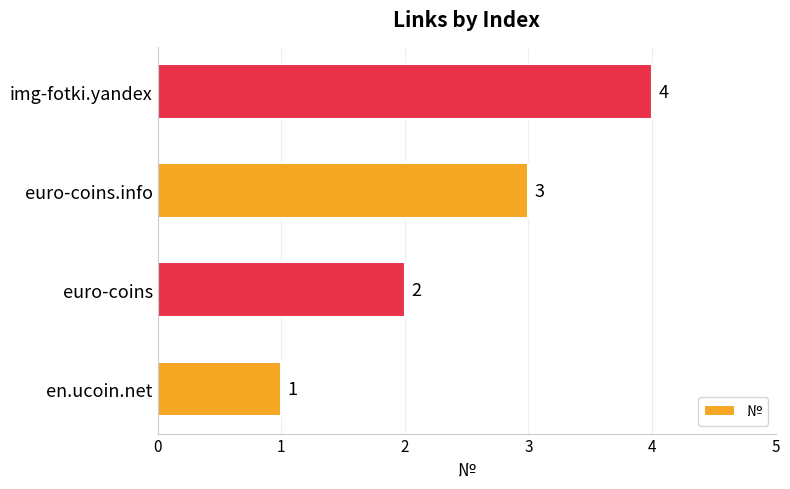

Rank the categories by value from highest to lowest.

img-fotki.yandex, euro-coins.info, euro-coins, en.ucoin.net